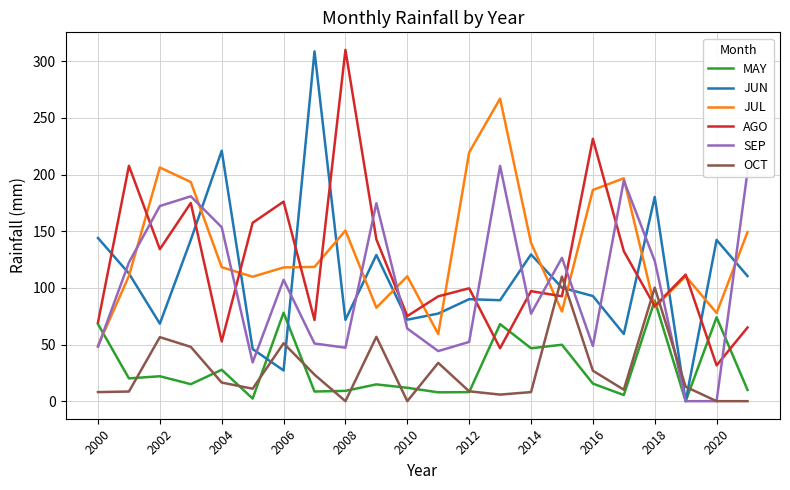

Which series has the largest range (max minus min)?

JUN